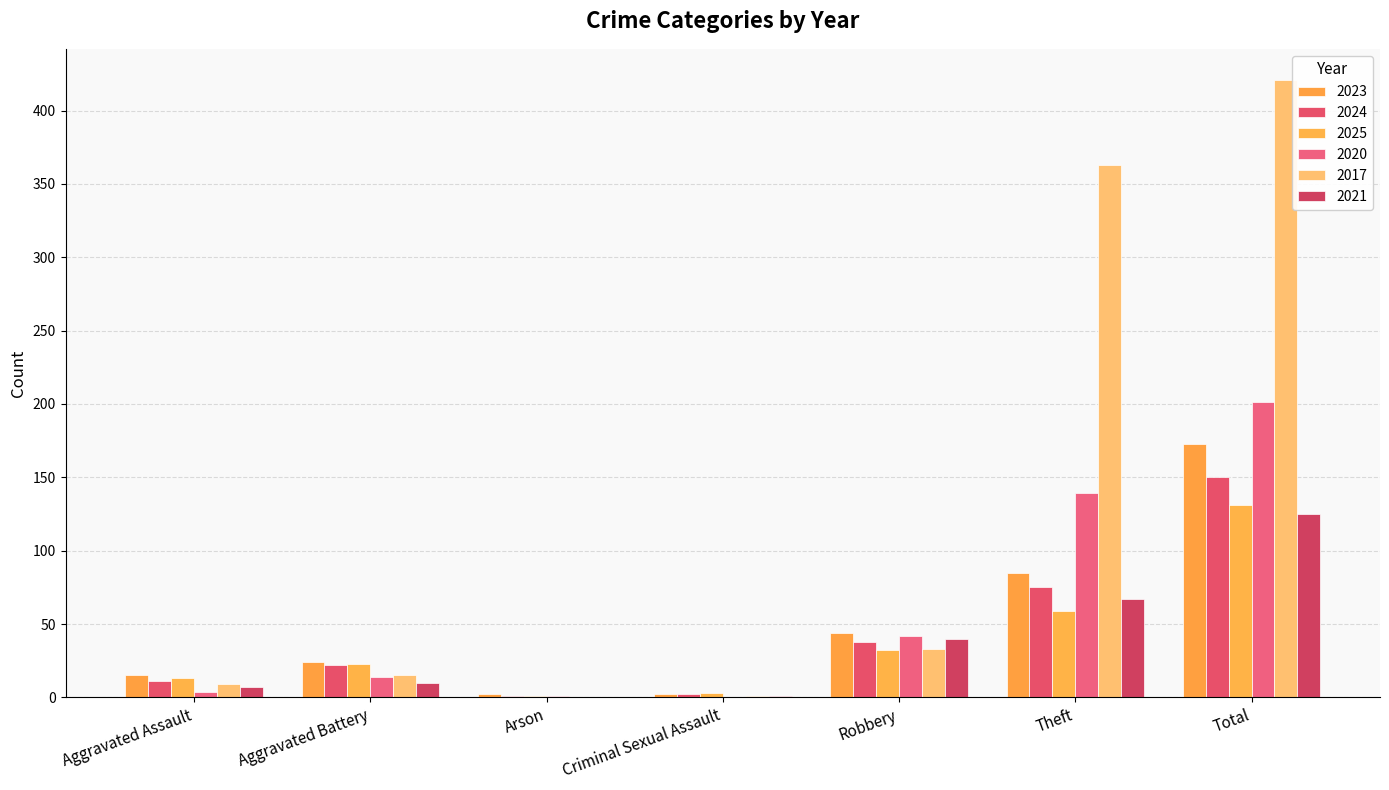

At Criminal Sexual Assault, list the series in order from largest to smallest.

2025, 2023, 2024, 2017, 2021, 2020